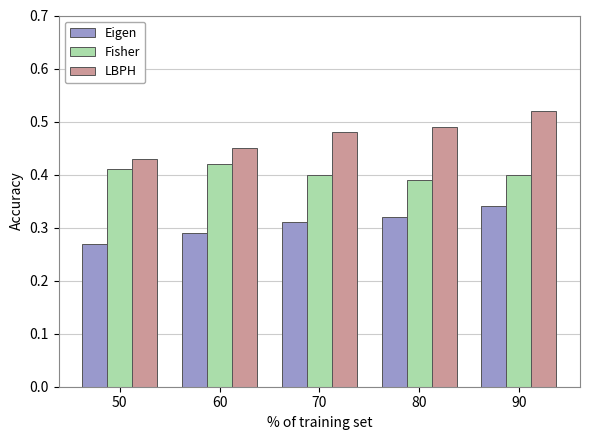

The value of Eigen at 90 is 0.1. True or false?

False